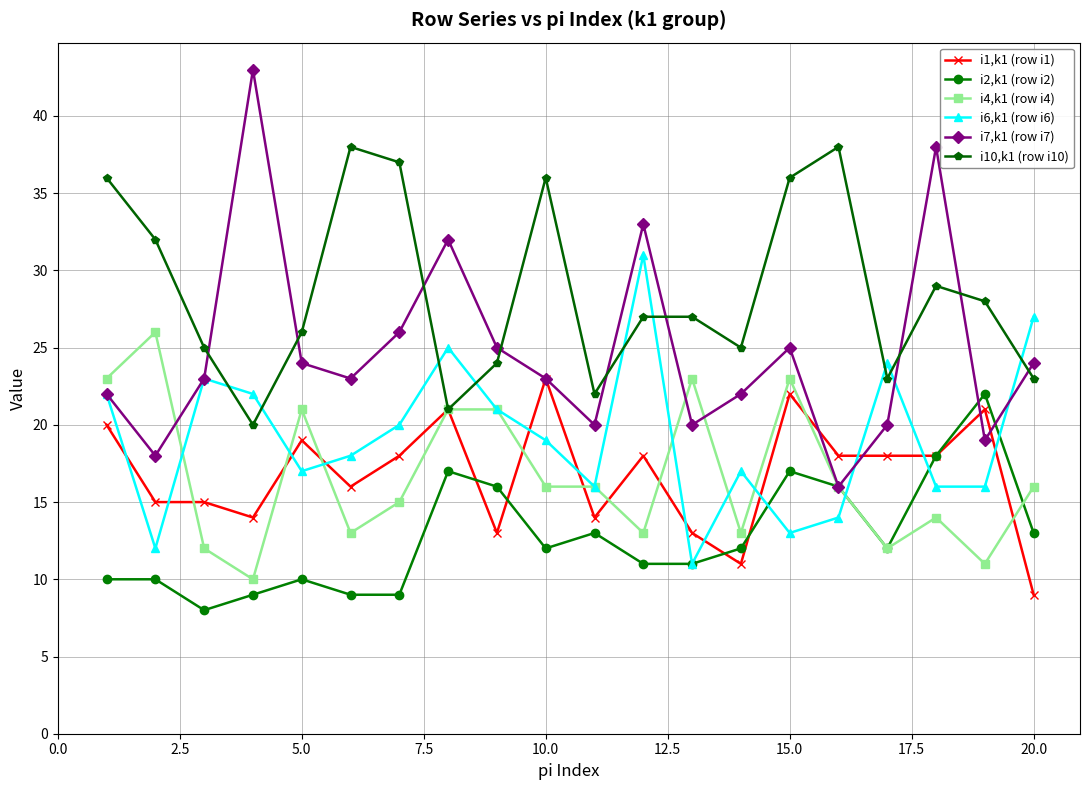

Which series has the largest range (max minus min)?

i7,k1 (row i7)